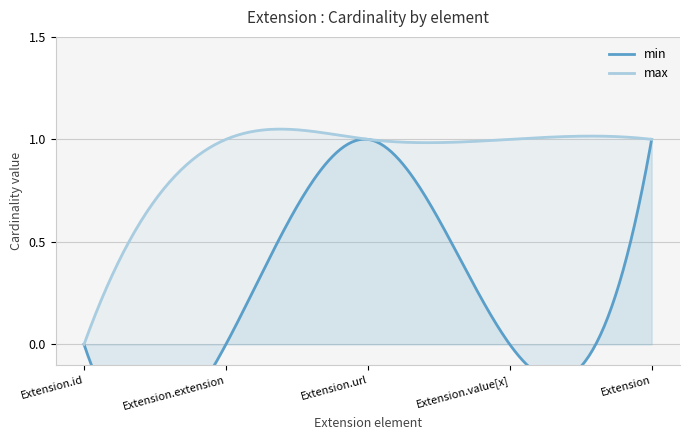

Reading left to right, list all the values displayed in this chart.

min: Extension.id=0	Extension.extension=0	Extension.url=1	Extension.value[x]=0	Extension=1
max: Extension.id=0	Extension.extension=1	Extension.url=1	Extension.value[x]=1	Extension=1